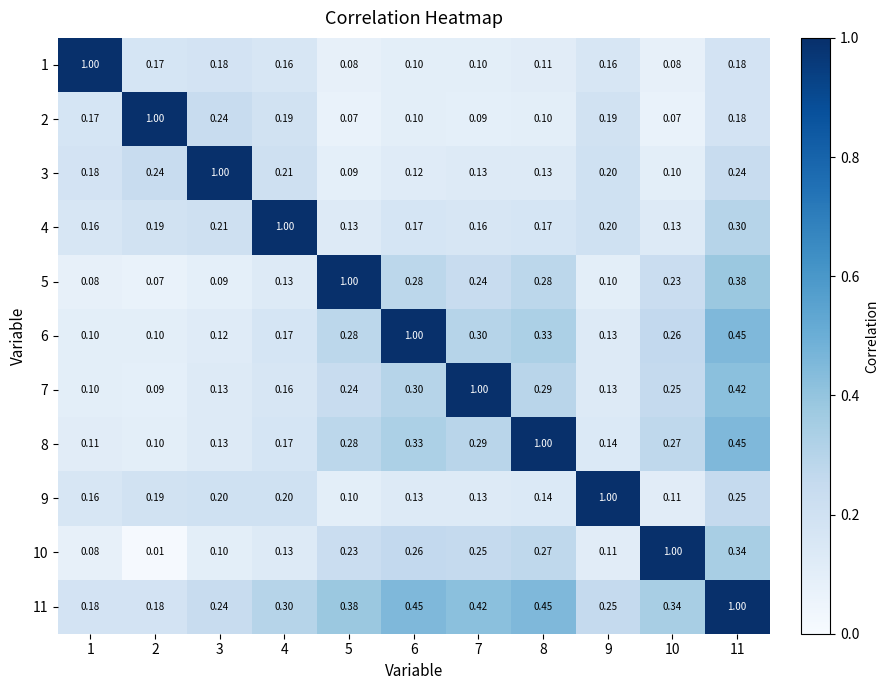

Is the value of 4 at 4 greater than the value of 7 at 2?

Yes